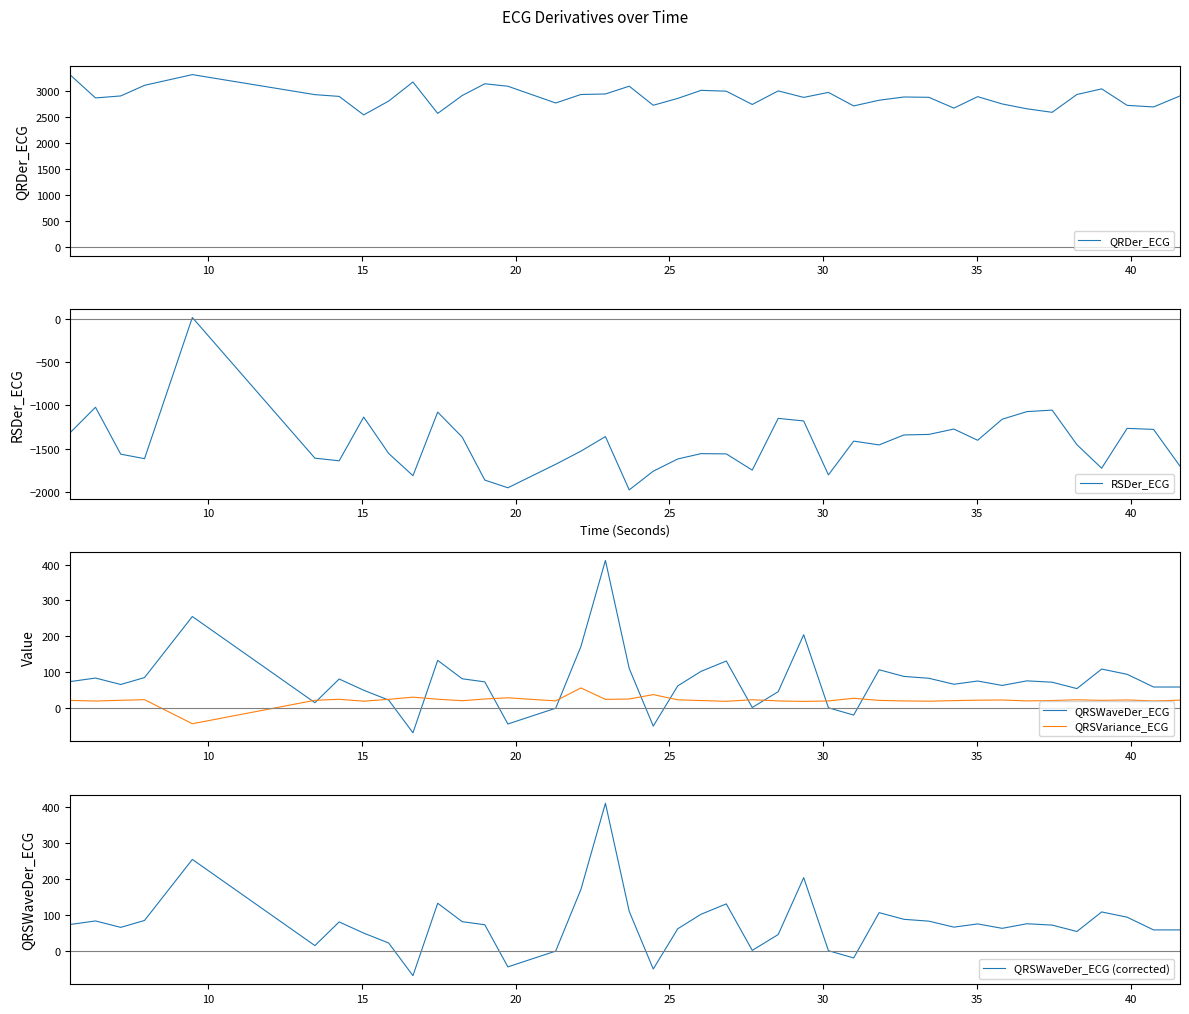

The value of QRDer_ECG at 35 is 2934.6. True or false?

True